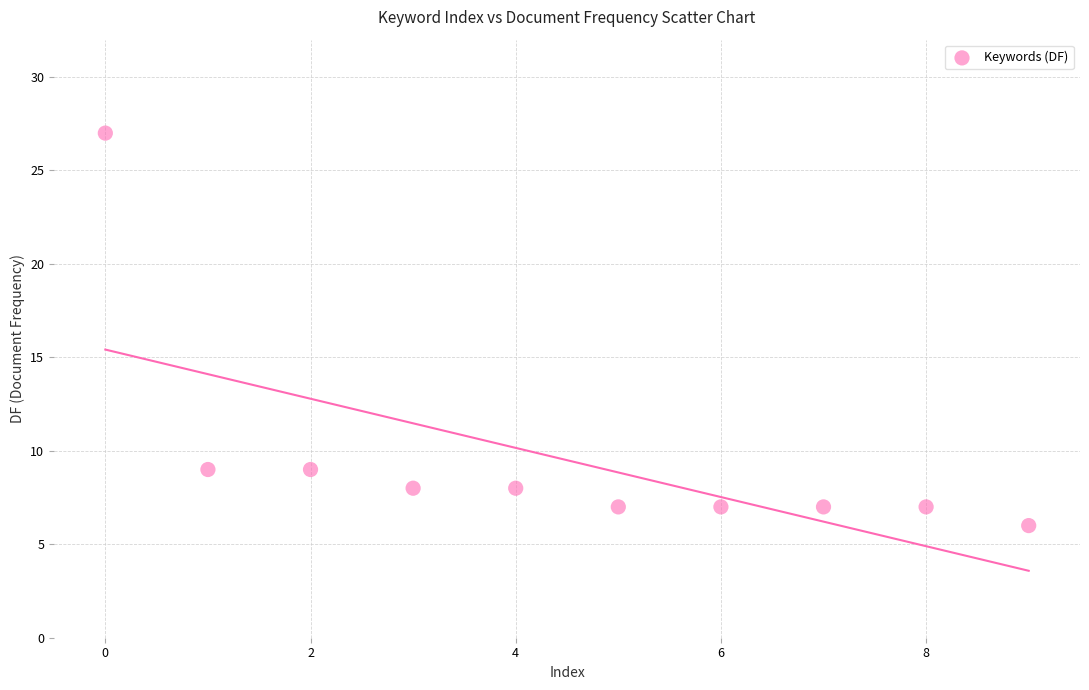

What is the average Y value?

10